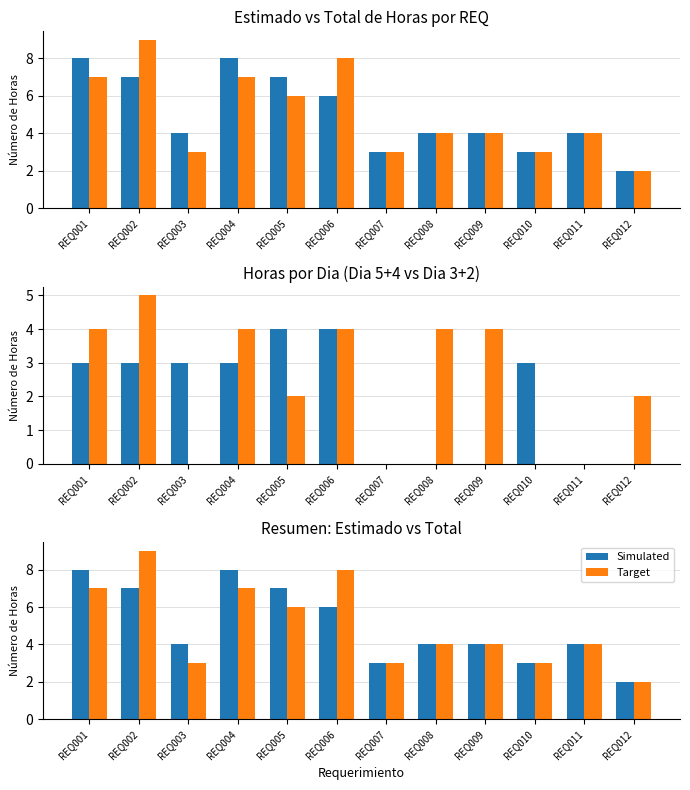

Which has a higher value, REQ009 or REQ011?

REQ009